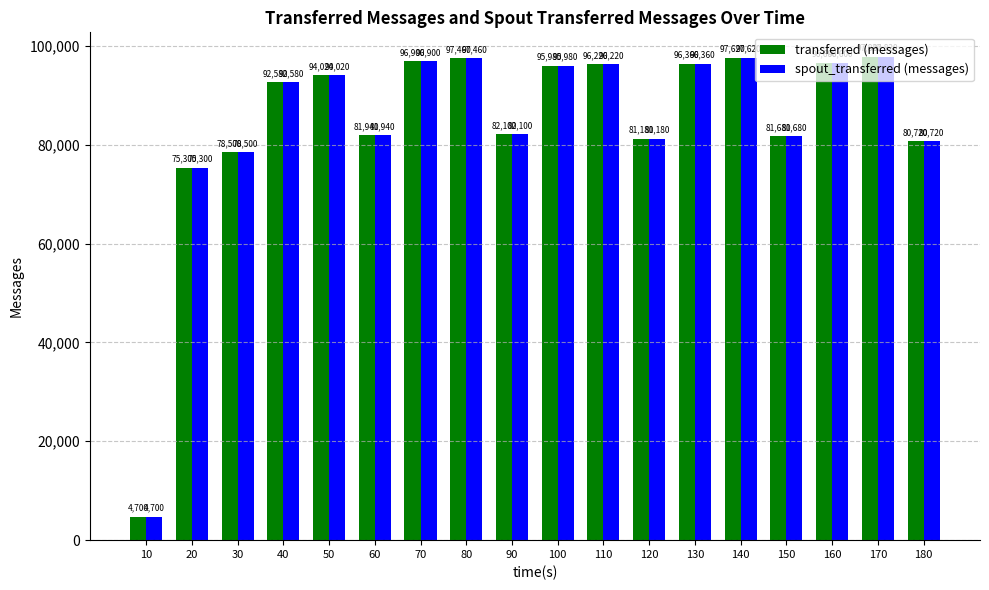

The value of spout_transferred (messages) at 140 is 51803. True or false?

False